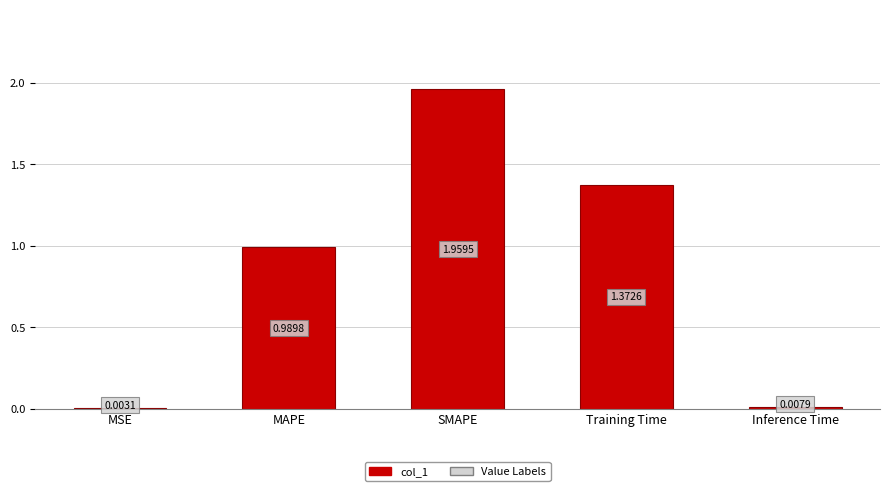

At which category does the chart reach its peak across all series?

SMAPE